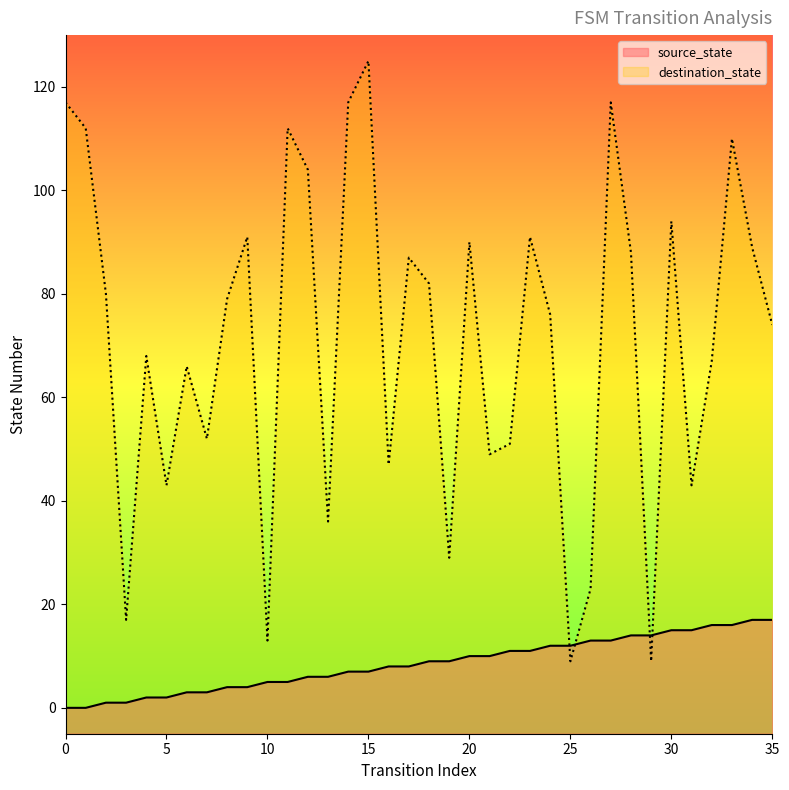

What is the value of the source_state point at the 13th from the left?

6